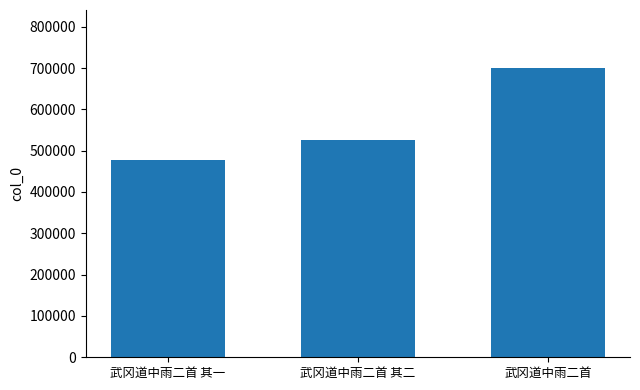

How many values are below 525448?

1